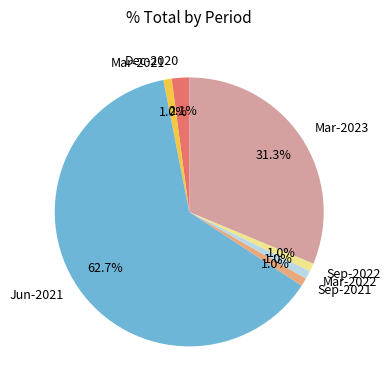

To the nearest percent, what is the average slice percentage?

14%